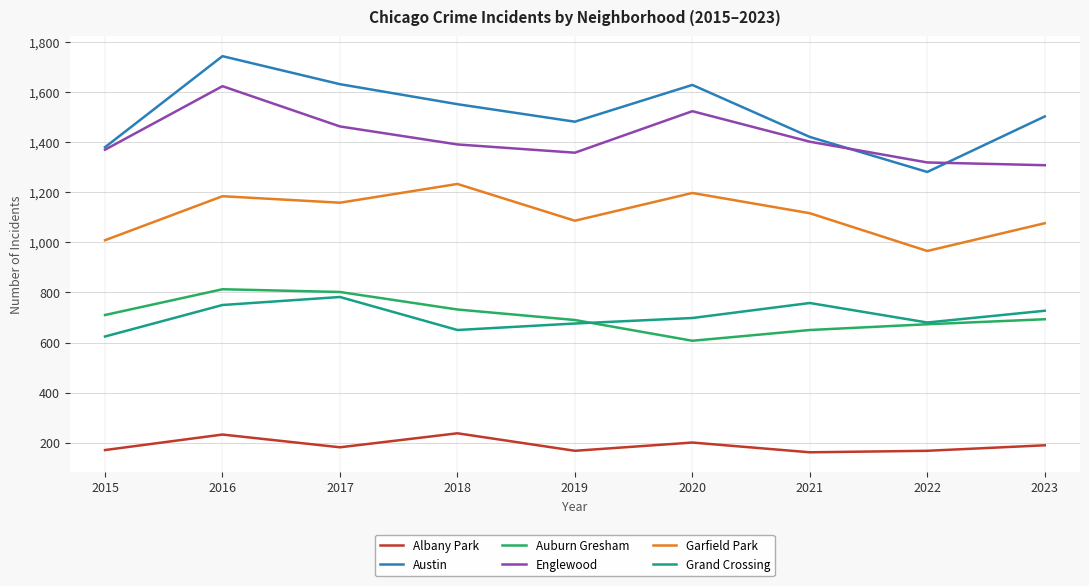

What is the spread (max minus min) of values at 2017?

1452